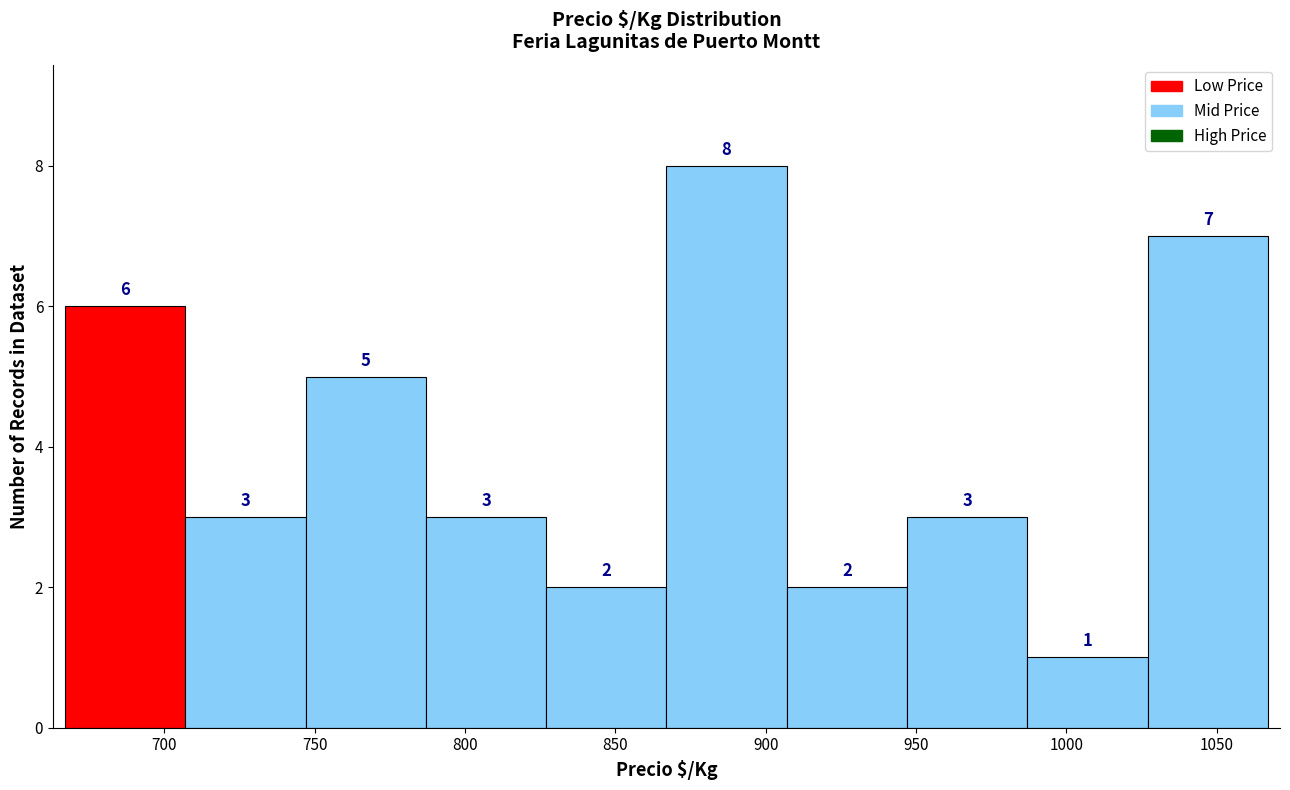

Reading left to right, transcribe this chart: for each bar, give the range it covers on the x-axis and its height. The bar edges are not printed on the chart, so give them approximately, as read against the axis.

667 to 707: 6
707 to 747: 3
747 to 787: 5
787 to 827: 3
827 to 867: 2
867 to 907: 8
907 to 947: 2
947 to 987: 3
987 to 1027: 1
1027 to 1067: 7